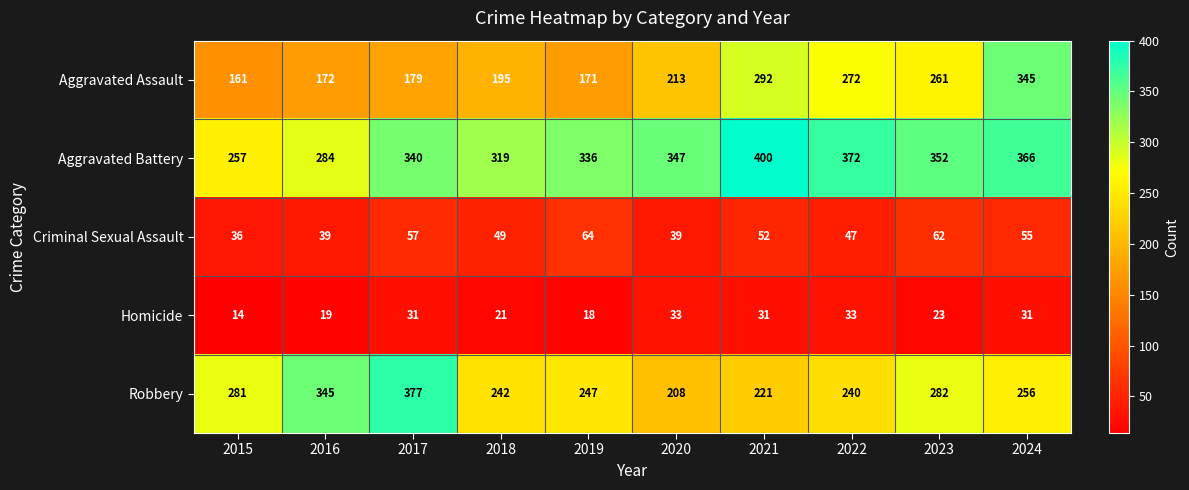

What is the sum of all Robbery values?

2699